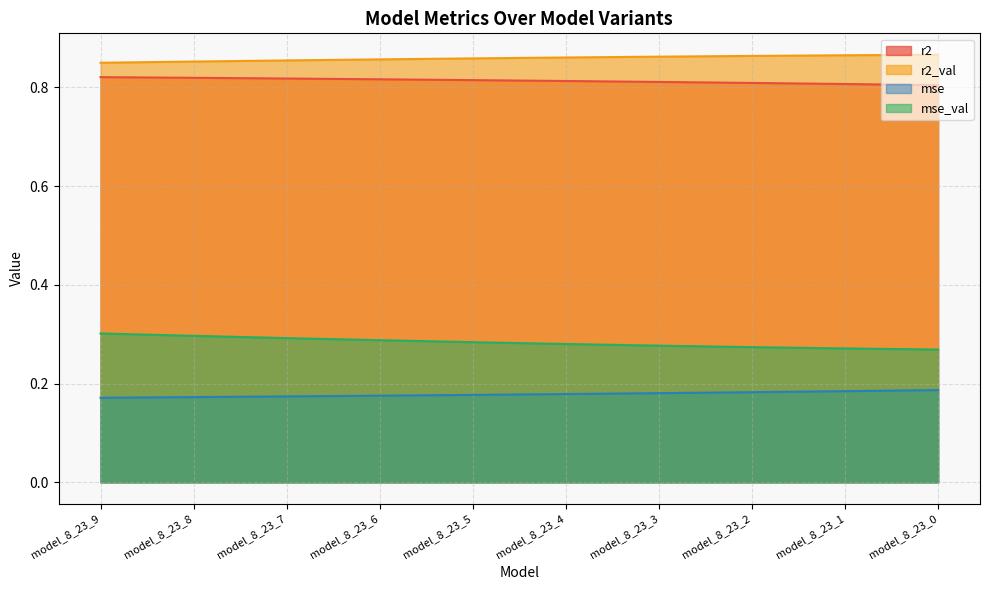

True or false: mse and r2 intersect in this chart.

False